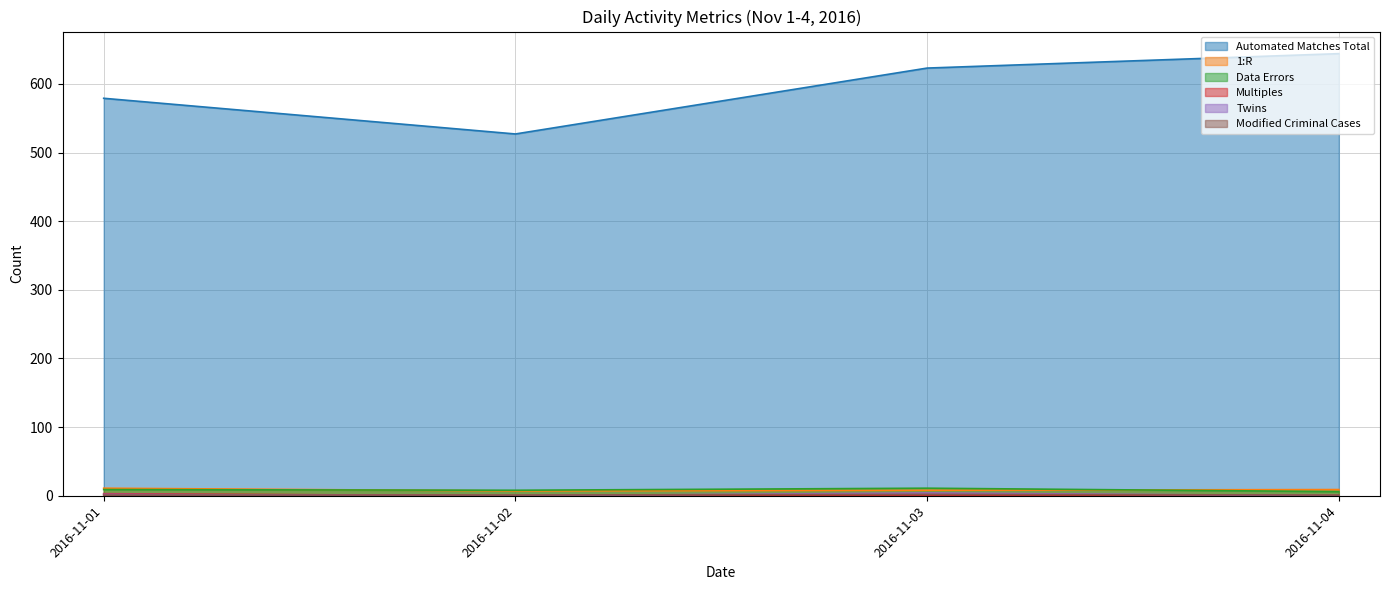

Which category has the lowest value in the Automated Matches Total series?

2016-11-02